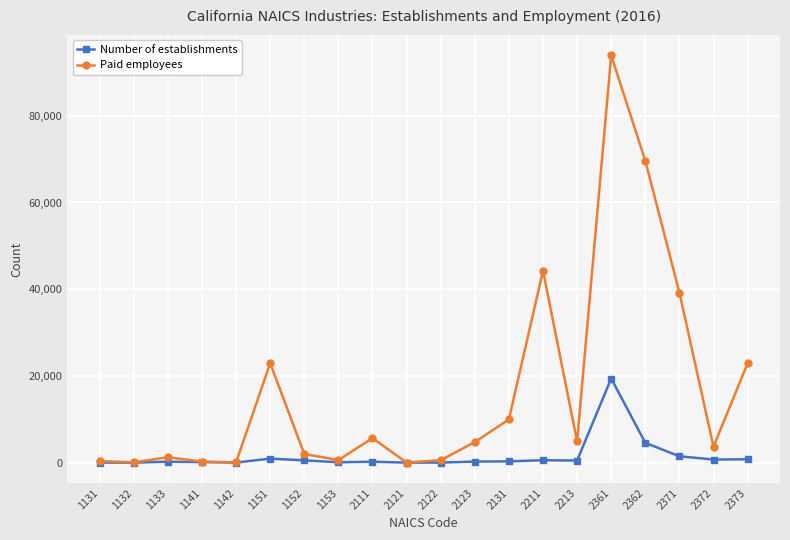

Where does the Number of establishments series first go above 294?

1151